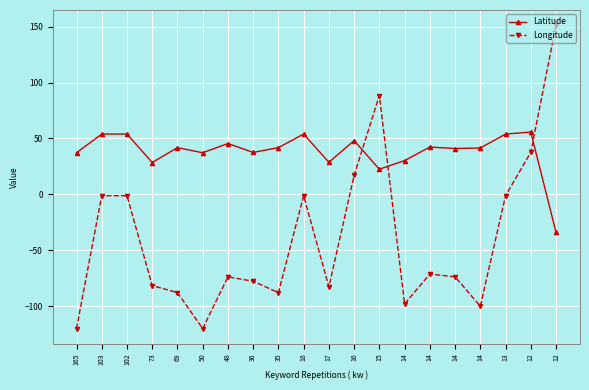

List the labels in order of Longitude value, largest first.

12, 15, 12, 16, 103, 102, 18, 13, 14, 14, 48, 36, 73, 17, 69, 35, 14, 14, 165, 50